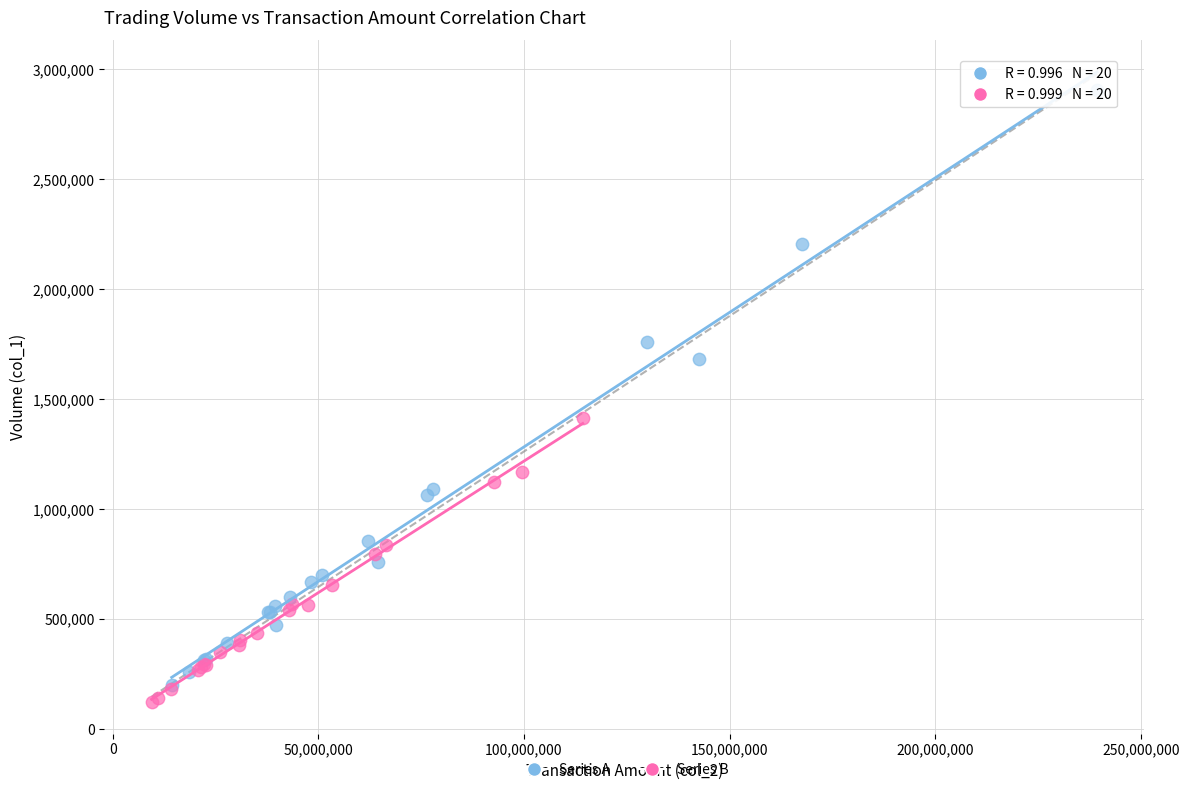

Which series has the largest Y range (max minus min)?

Series A